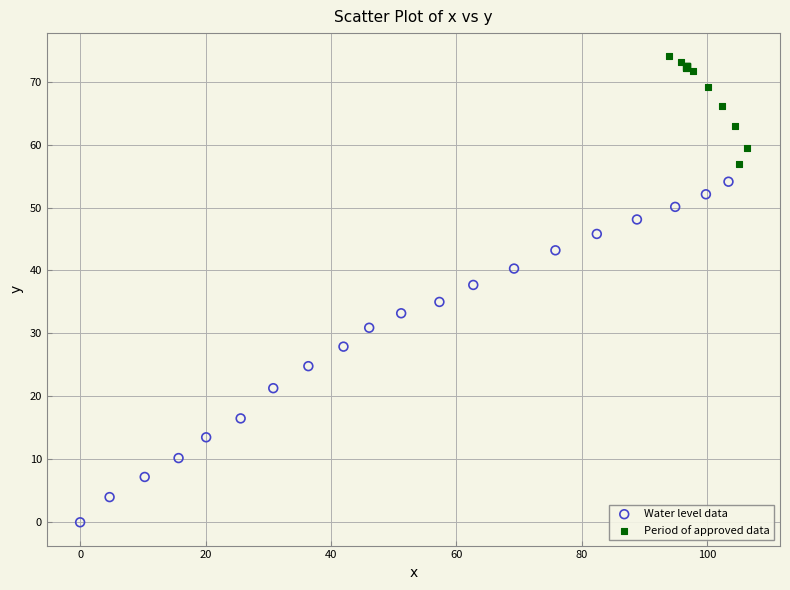

Which series reaches the minimum Y coordinate?

Water level data